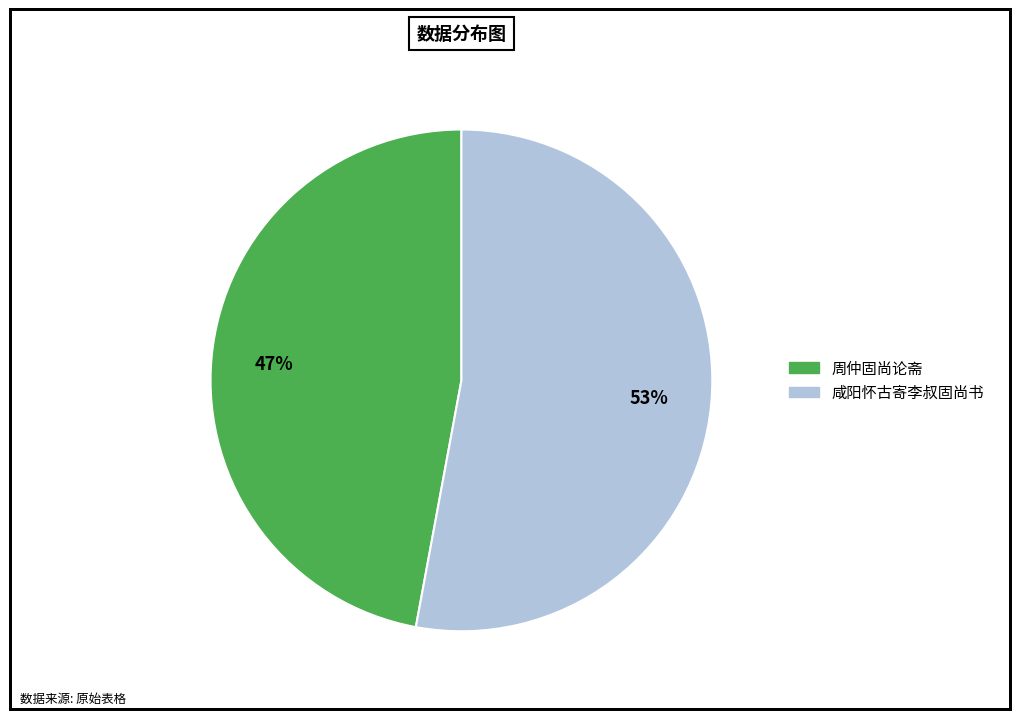

To the nearest percent, what is the difference between the 周仲固尚论斋 and 咸阳怀古寄李叔固尚书 slice percentages?

6%